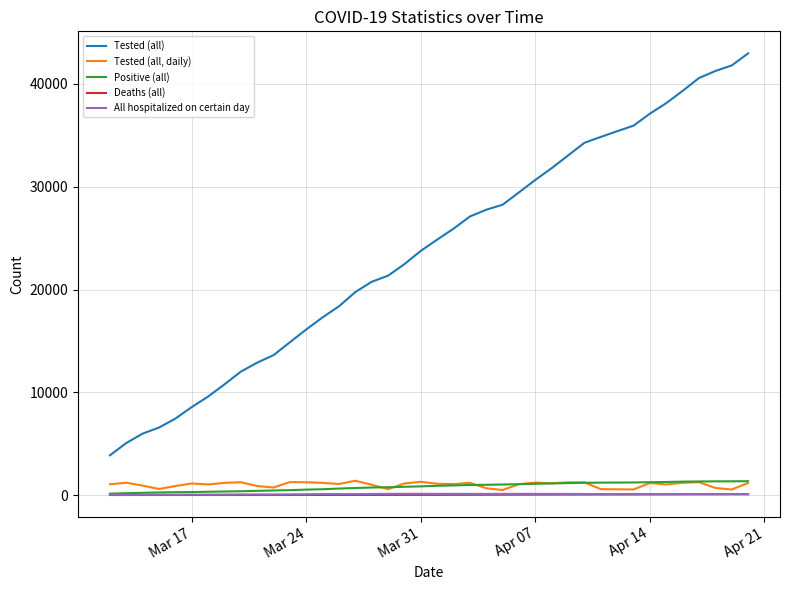

True or false: Tested (all) and Tested (all, daily) cross at least once.

False